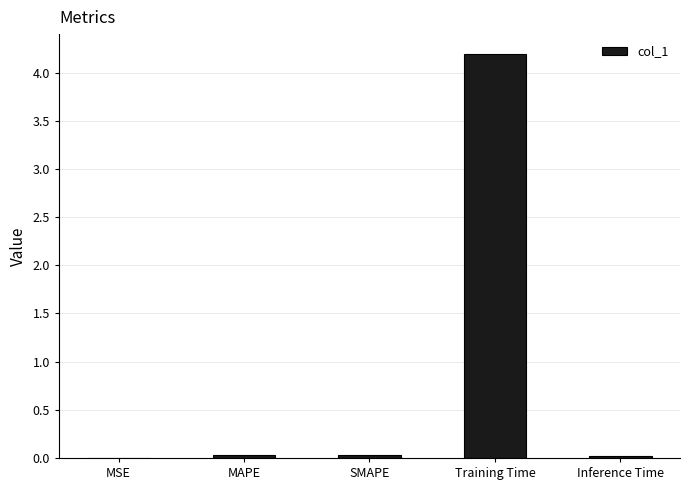

How many distinct data groups are displayed?

1